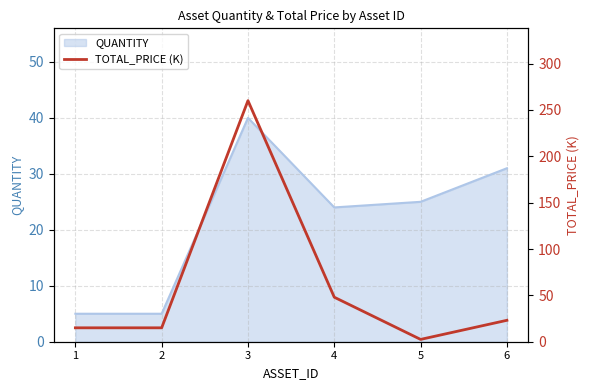

Count the number of categories in the chart.

6